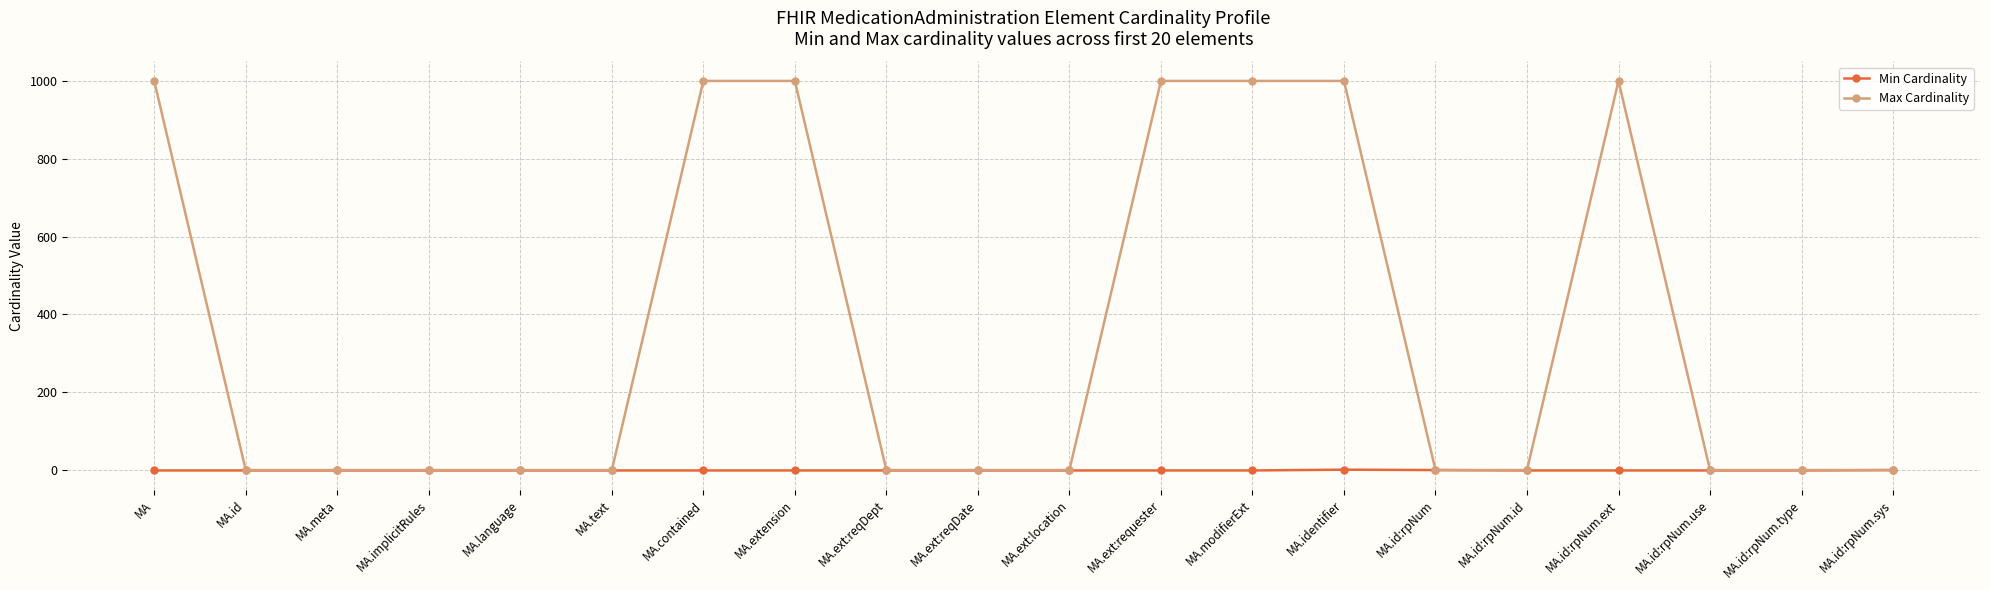

The Min Cardinality series shows 0 at MA.contained. True or false?

True